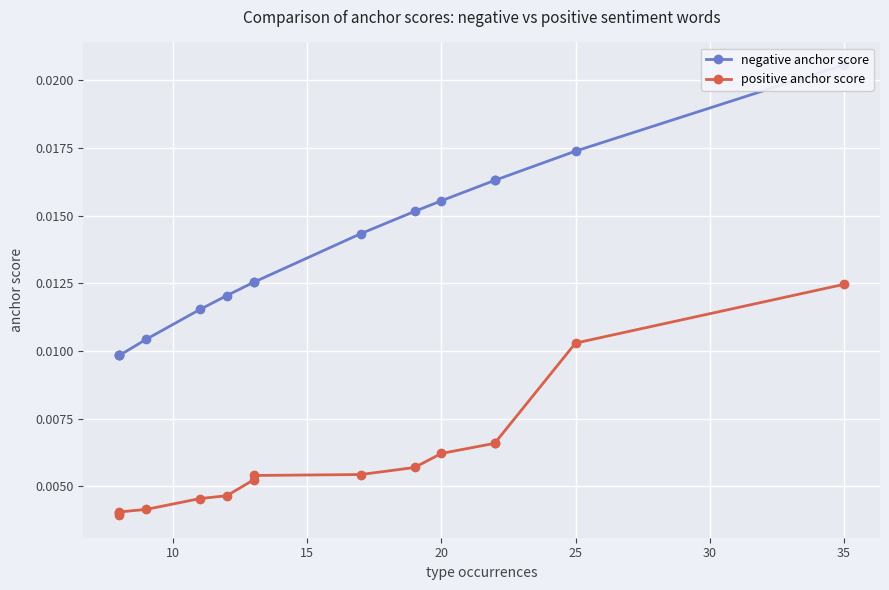

How many distinct data groups are displayed?

2